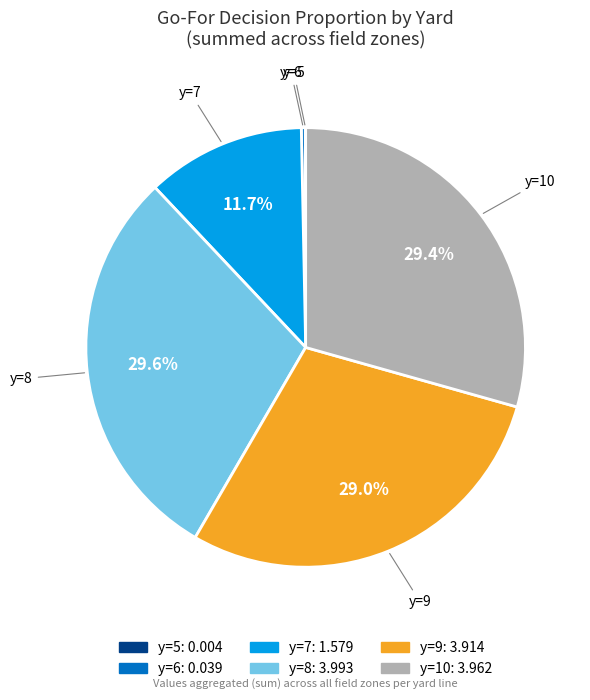

Does any single category account for the majority?

No